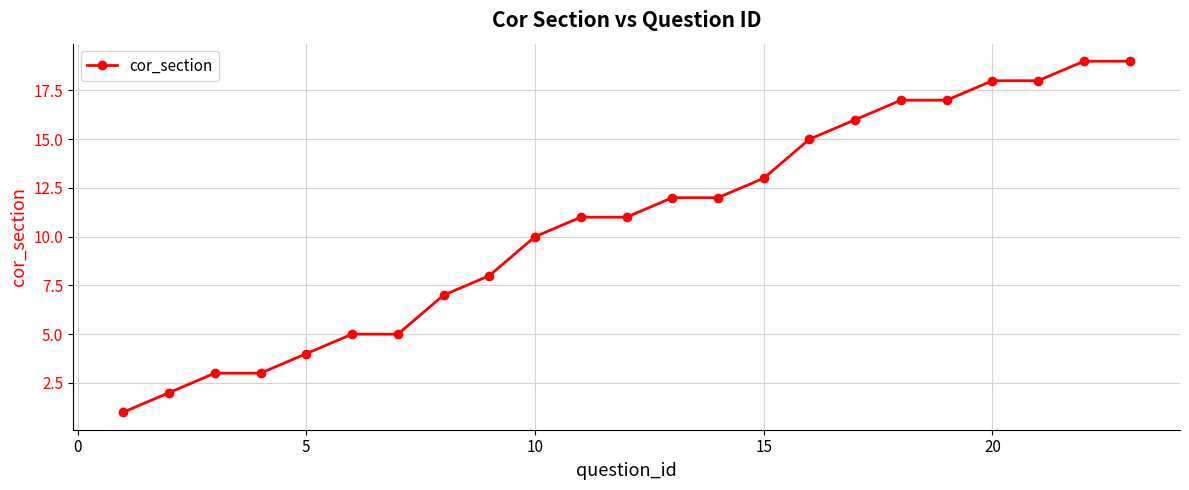

What is the greatest value displayed?

19